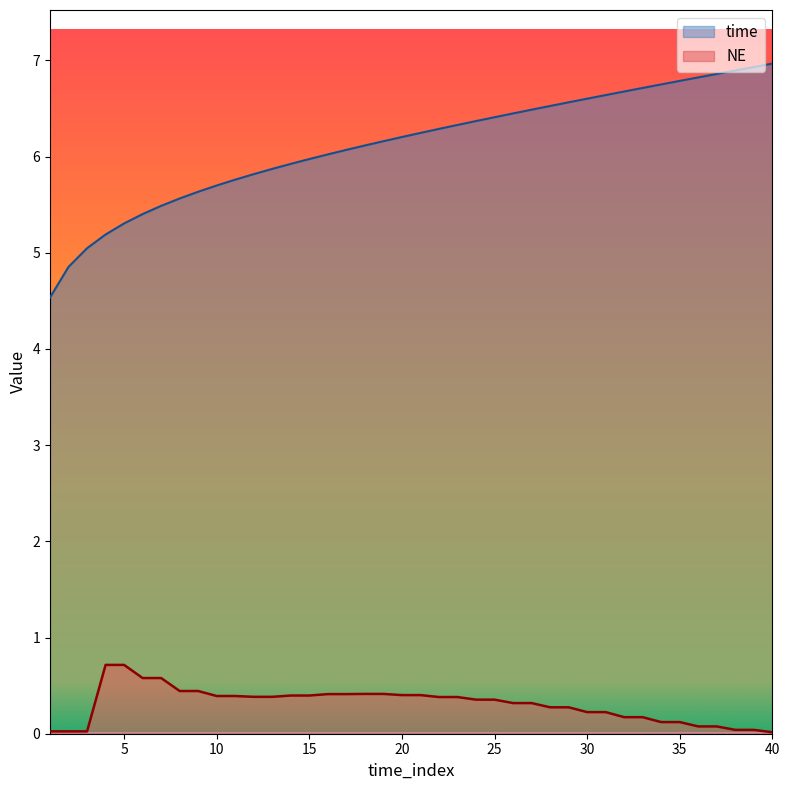

Which series changed the most between 5 and 18?

time